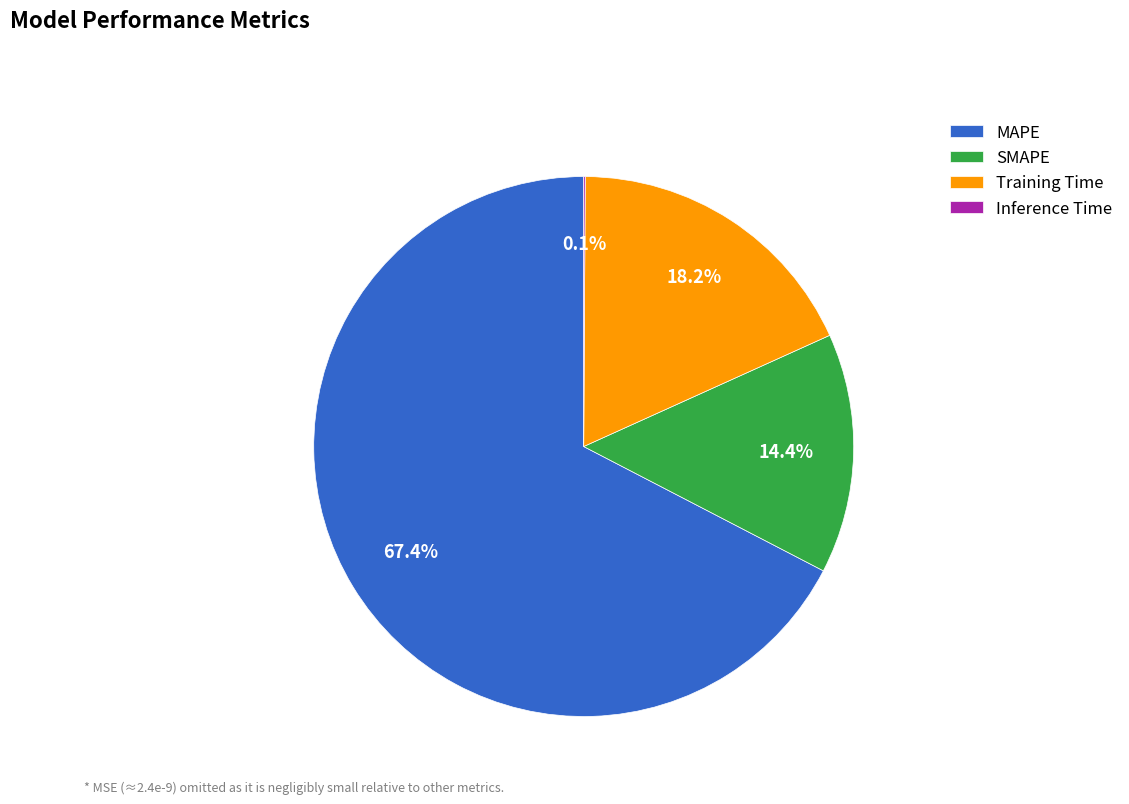

What percentage is the SMAPE slice, to the nearest percent?

14%